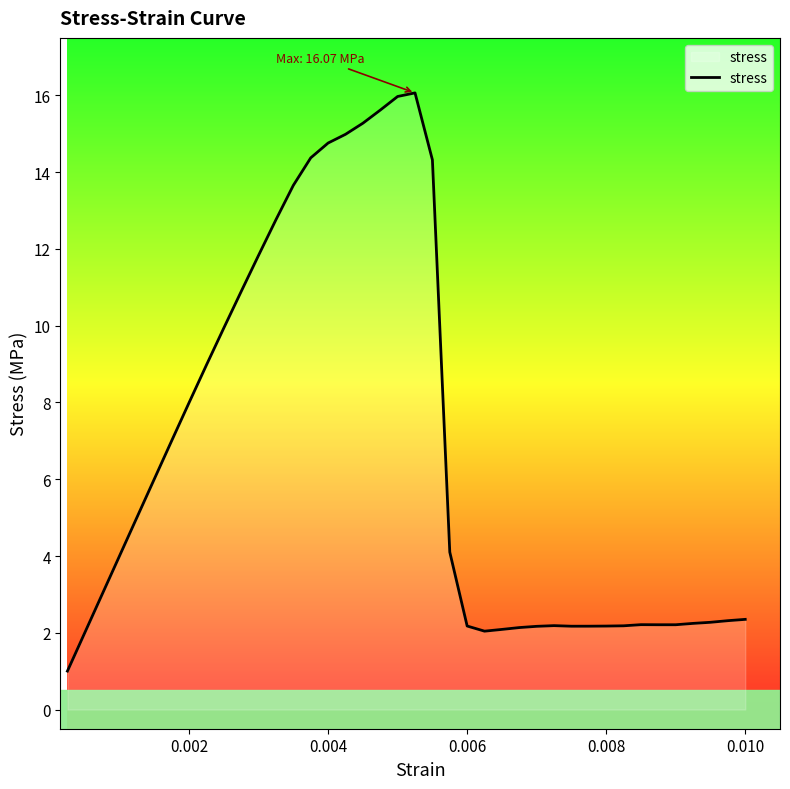

What is the difference between the maximum and minimum values?

15.1